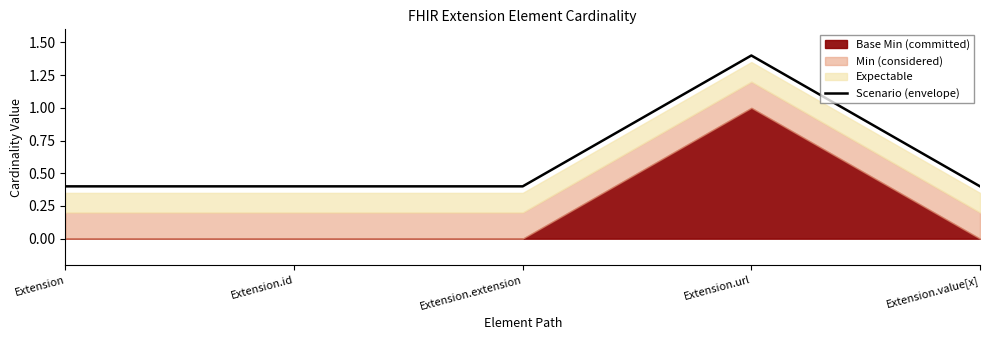

What is the label of the 4th point from the right?

Extension.id